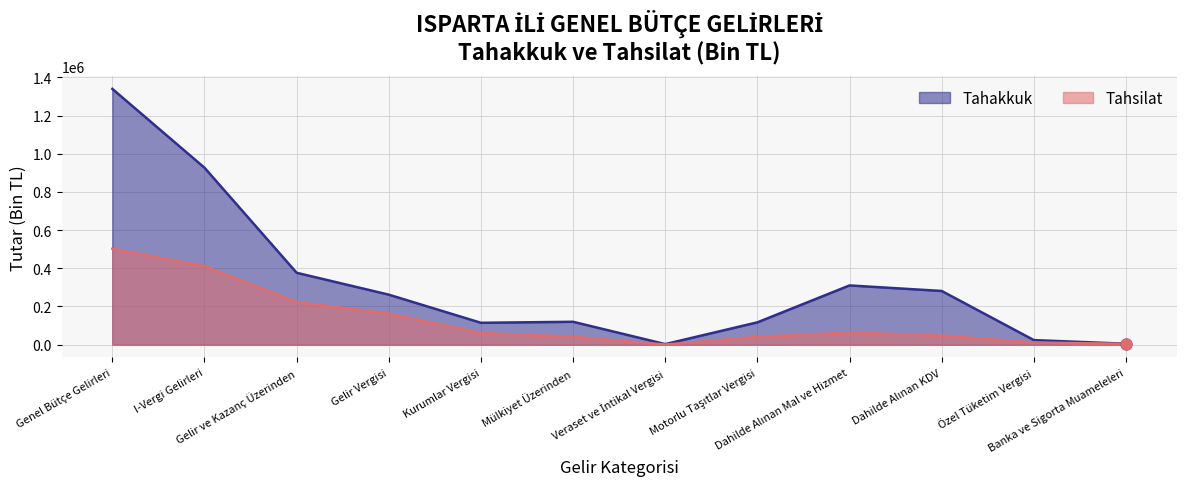

Which series contains the lowest Y value?

Tahsilat